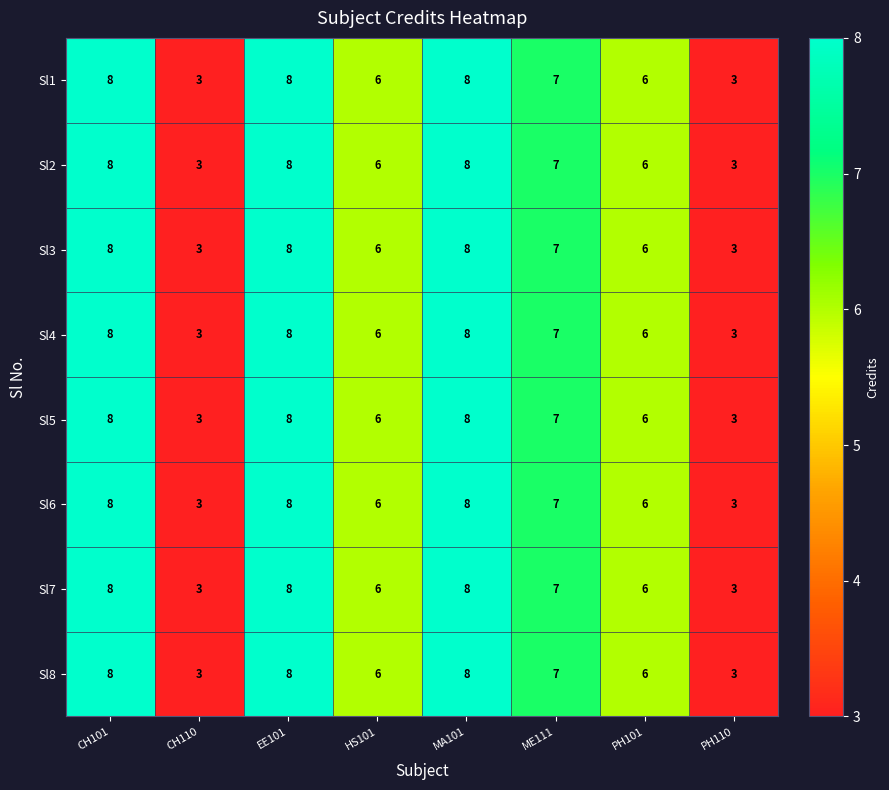

True or false: Sl6 has a value of 12 at EE101.

False